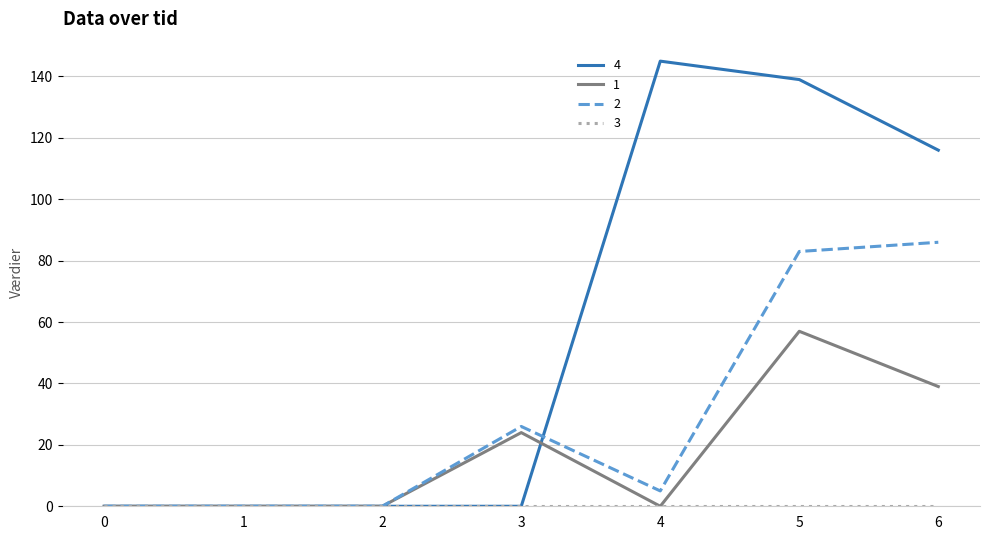

At which category is the sum across all series the highest?

5